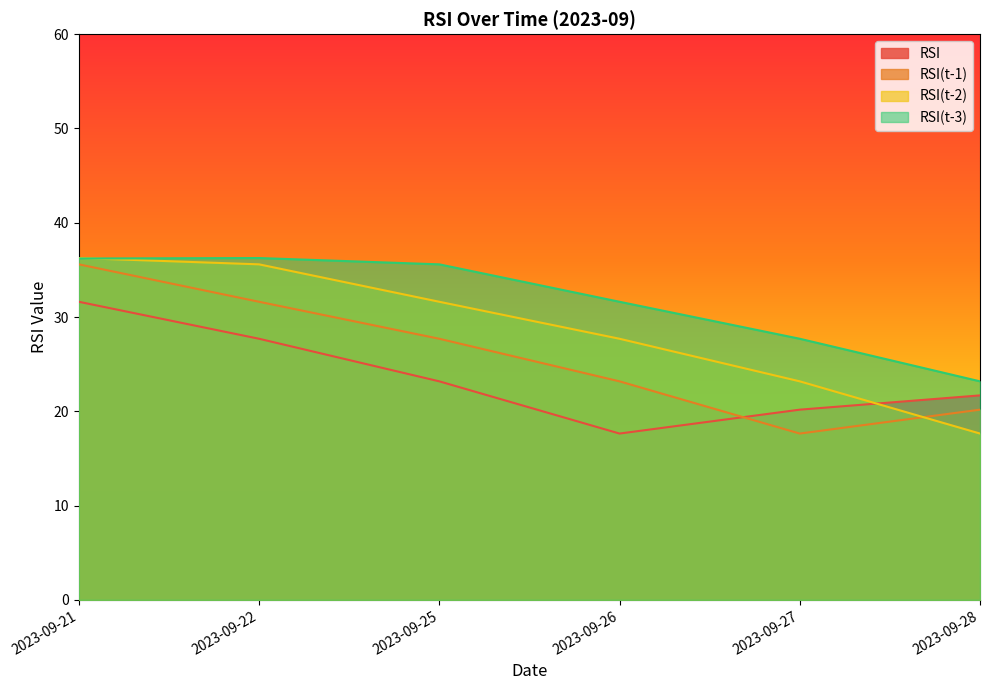

True or false: RSI has more than 0 interior local peaks.

False